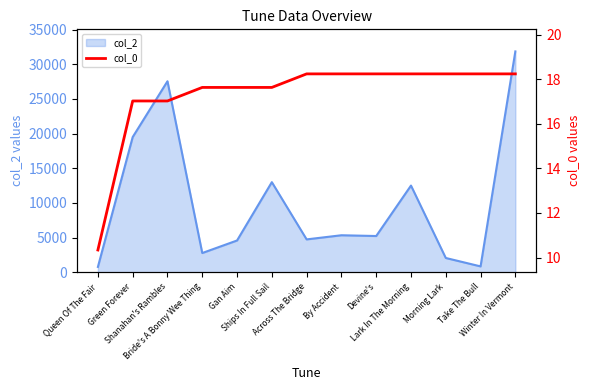

Count the number of categories in the chart.

13